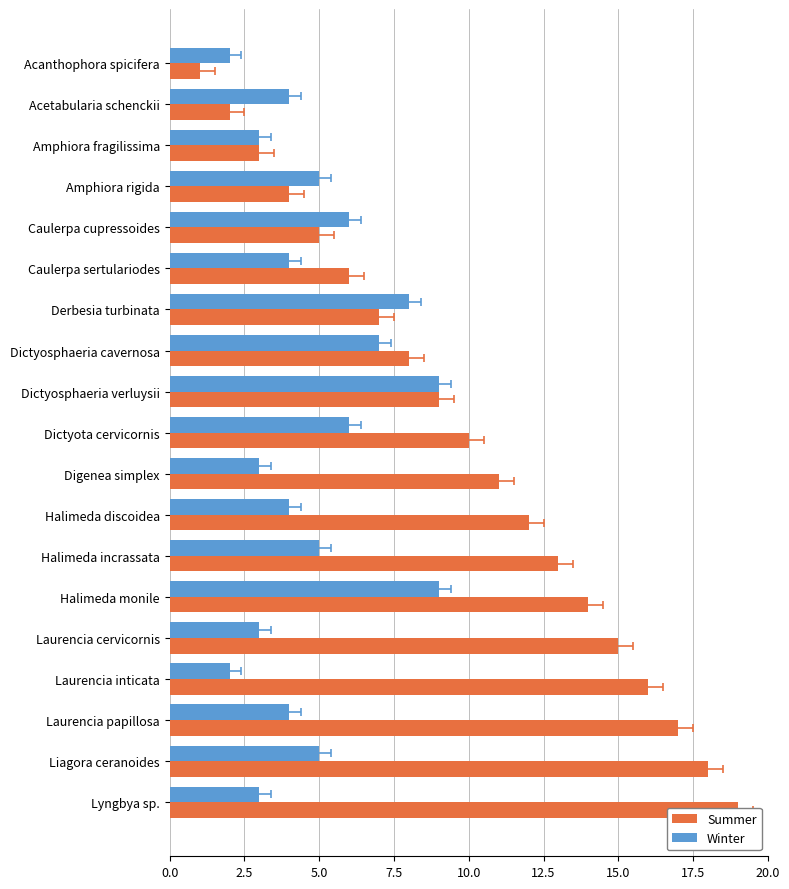

What is the sum of the Winter values at Dictyosphaeria cavernosa and Amphiora fragilissima?

10